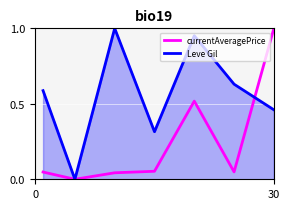

List the series in order of their overall mean, highest first.

Leve Gil, currentAveragePrice